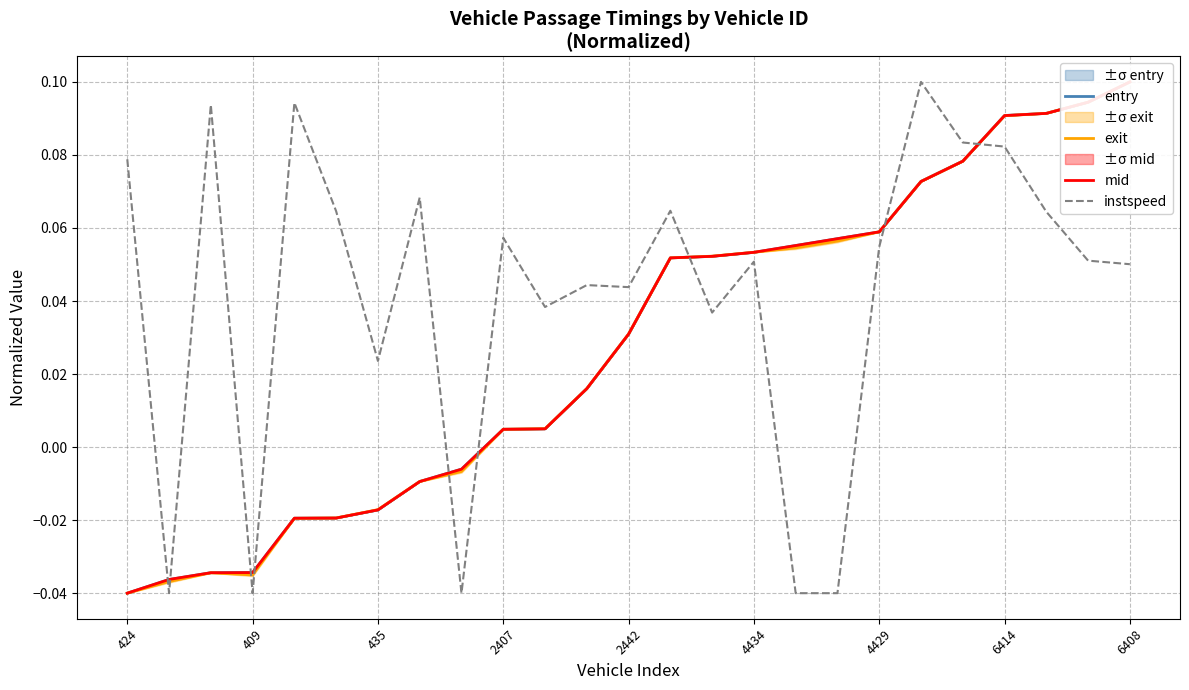

Between 424 and 14, which series saw the biggest shift?

exit